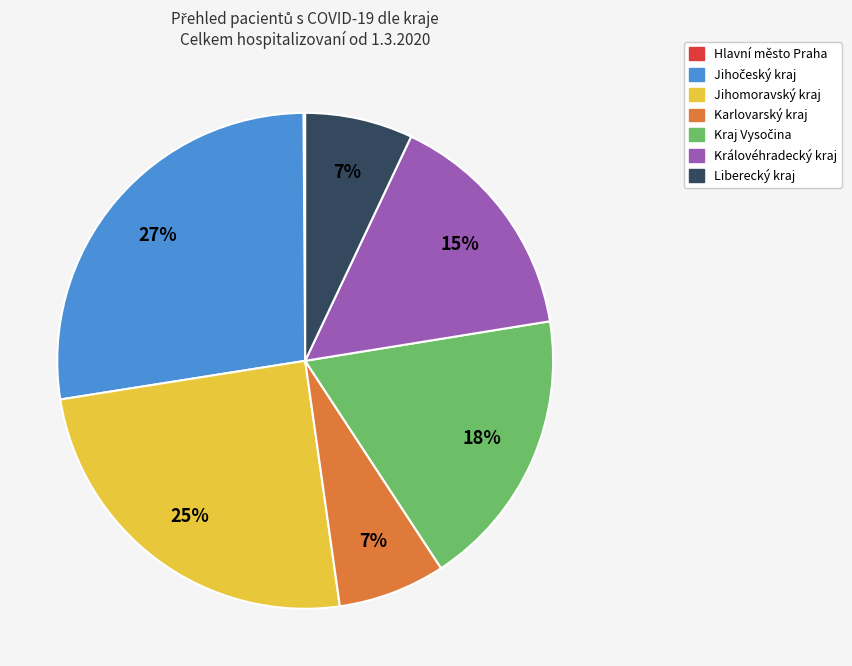

Does any single category account for the majority?

No